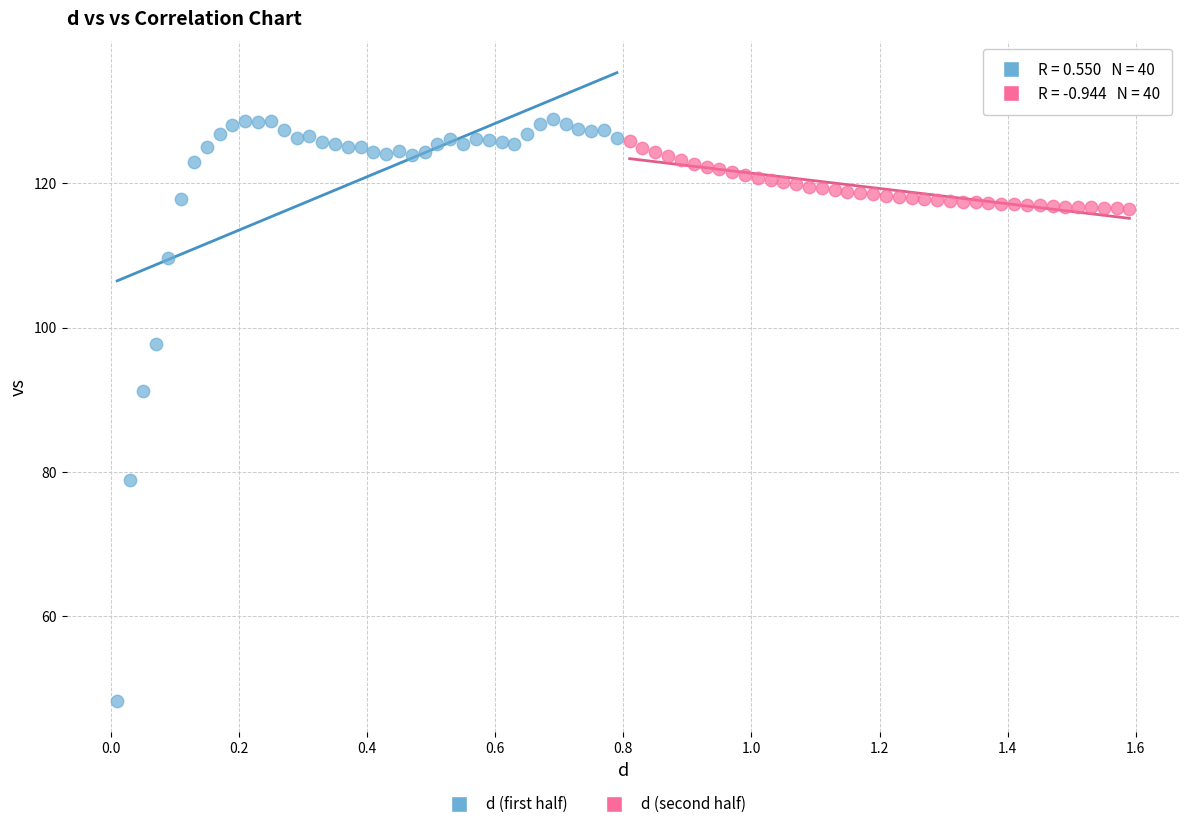

Which series contains the lowest Y value?

d (first half)